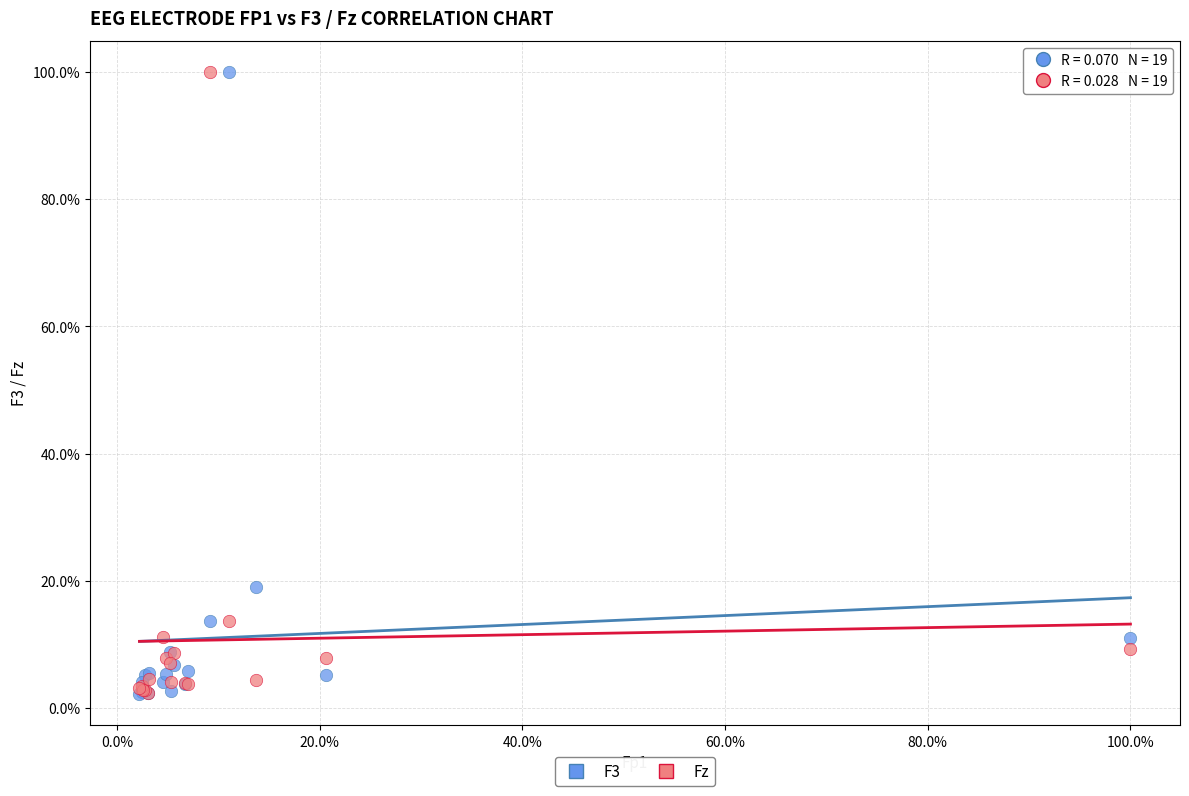

What are all the series names shown in the legend?

F3, Fz